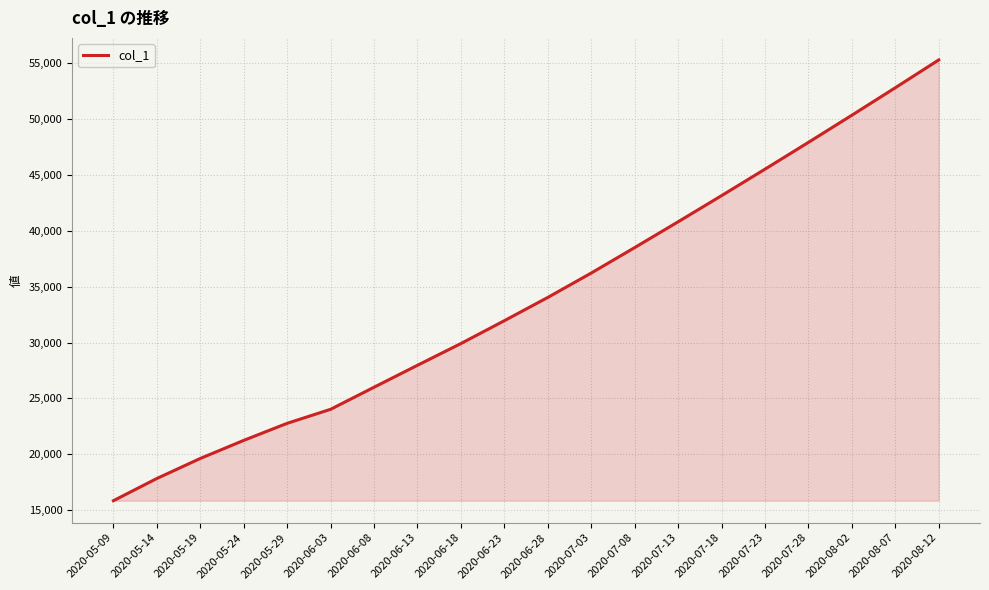

What is the average value?

34089.2